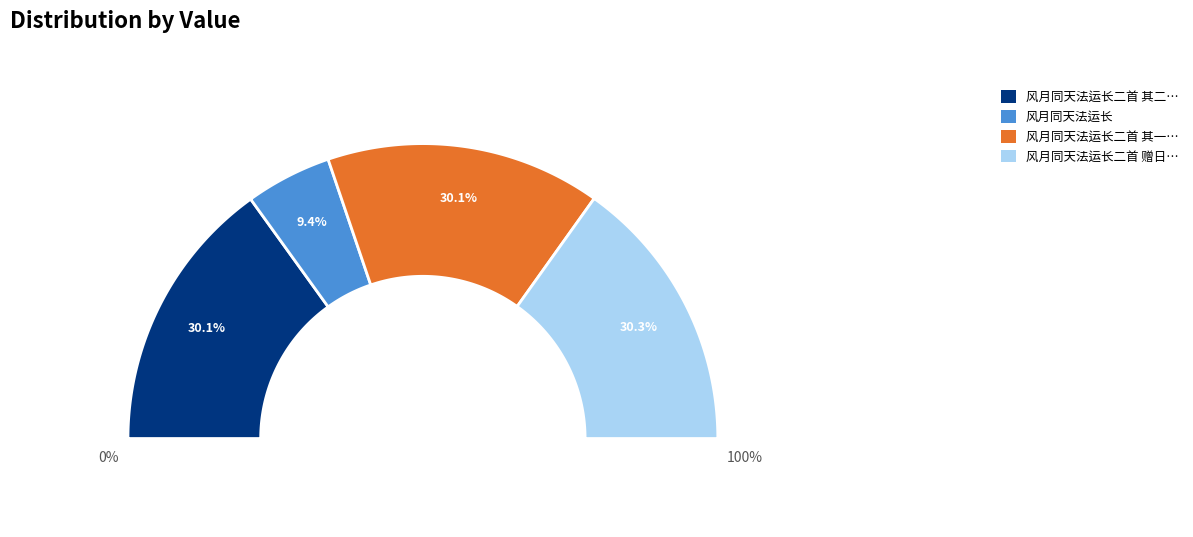

Which has a higher value, 风月同天法运长二首 其二 赠日本莲宗立本寺细井友晋贯主 or 风月同天法运长二首 赠日本大西良庆长老?

风月同天法运长二首 赠日本大西良庆长老